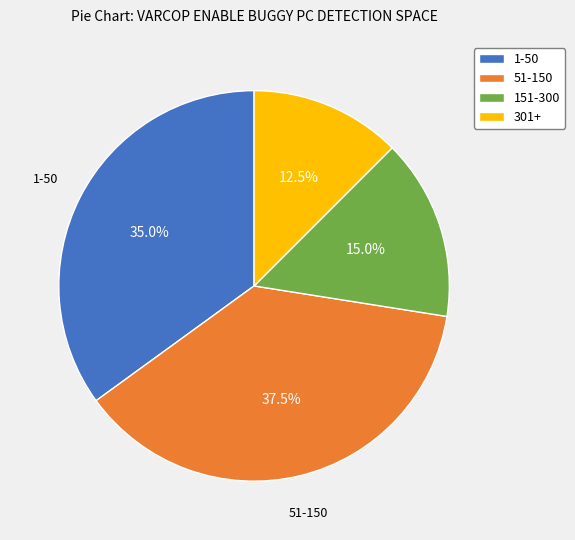

Is there a majority slice in this chart?

No